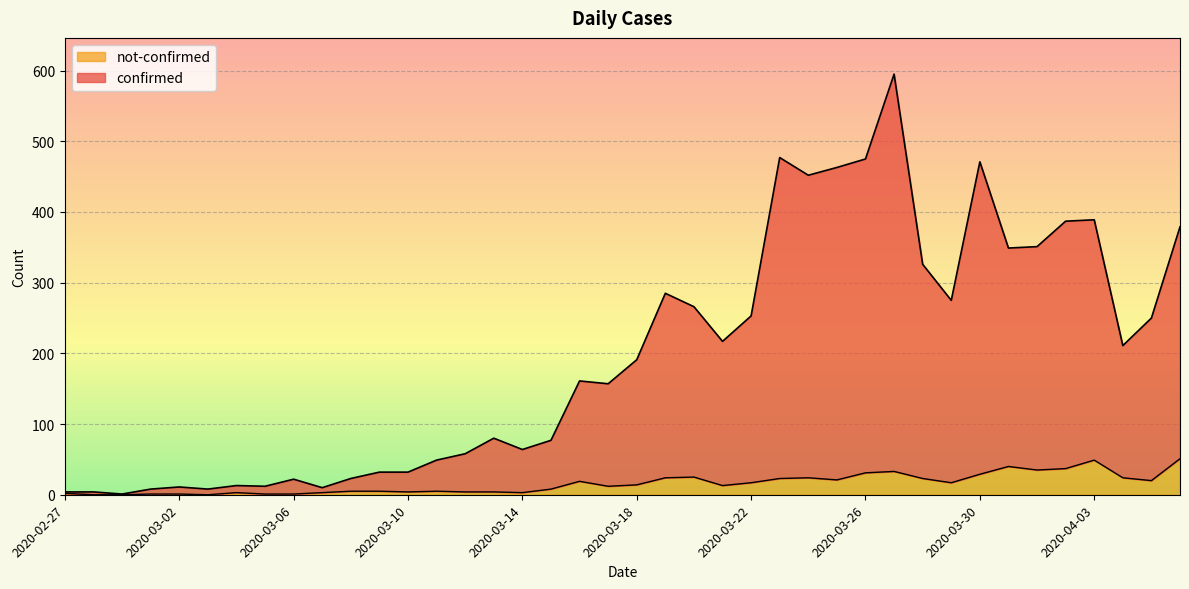

Rank the series by their maximum value, from lowest to highest.

not-confirmed, confirmed